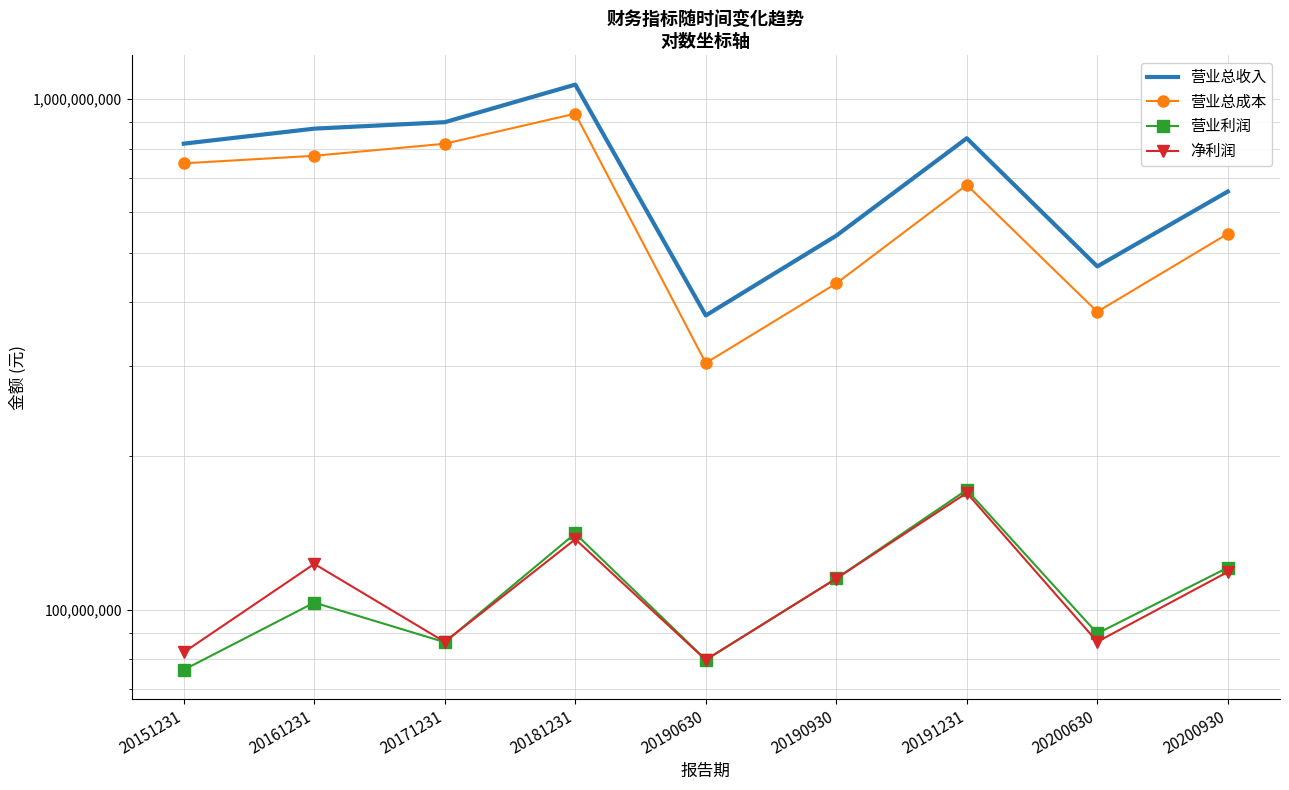

Where does the 营业总成本 series first go above 679048356?

20151231